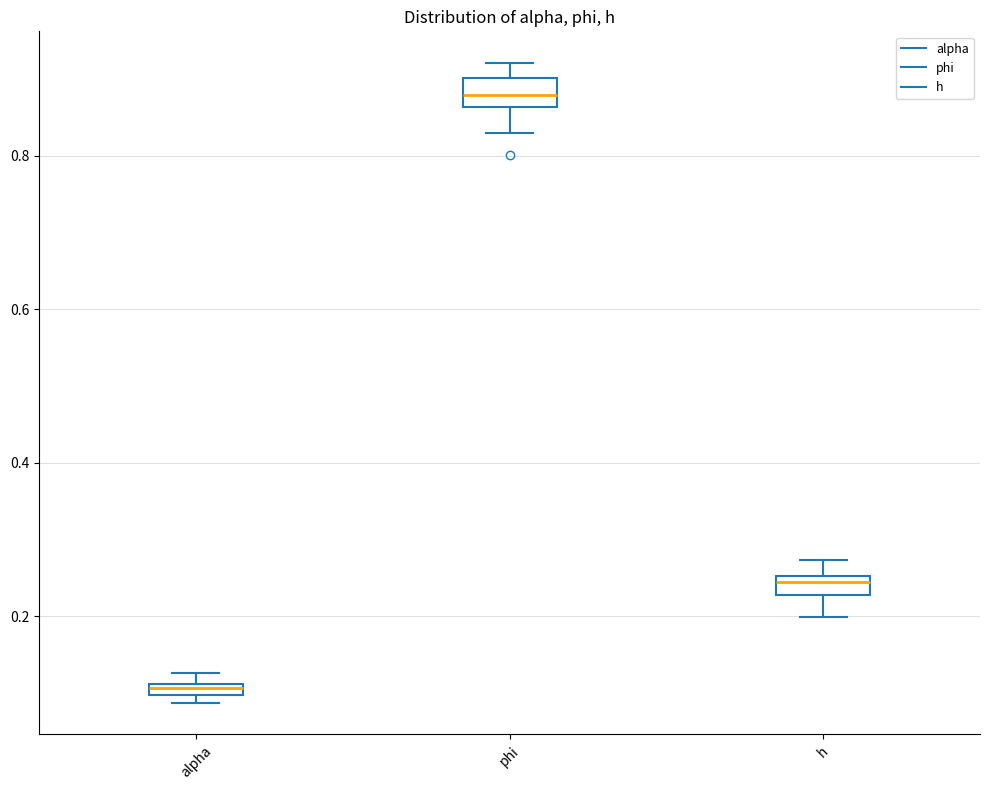

Which box's median line is the highest?

phi